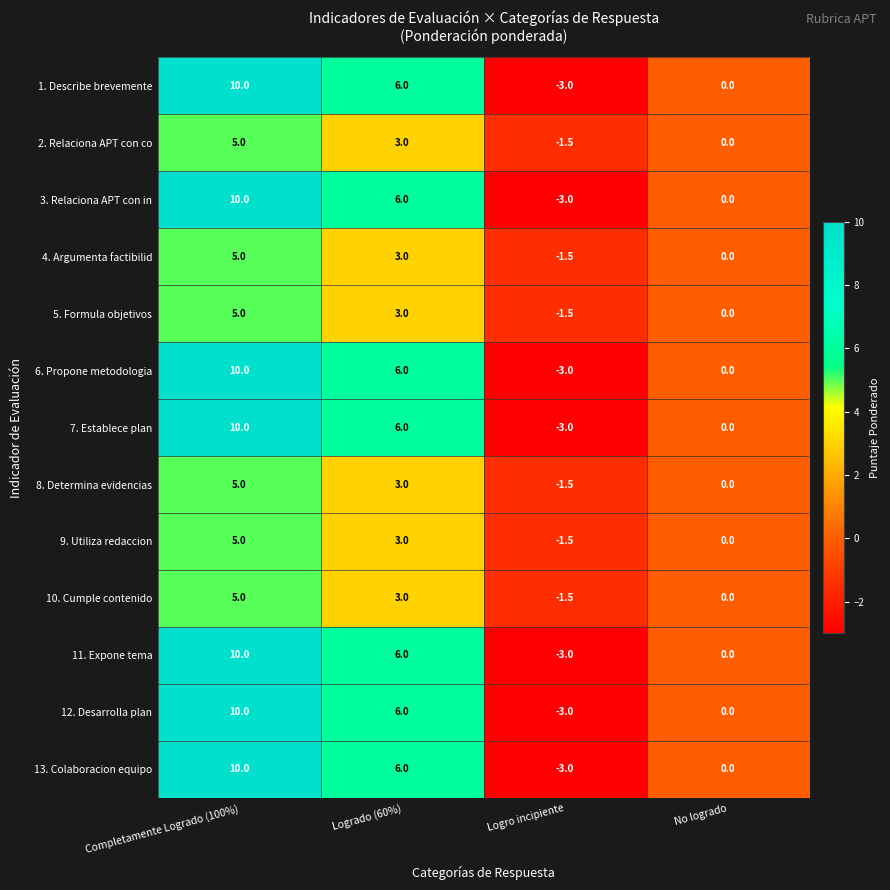

How many series are shown in this chart?

13